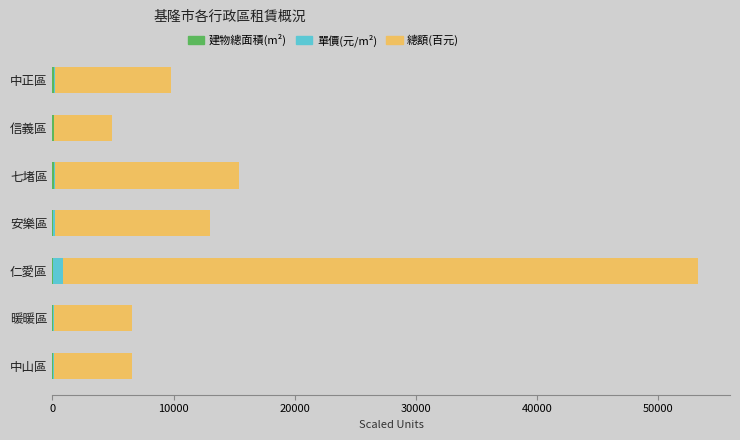

At which category is the sum across all series the highest?

仁愛區